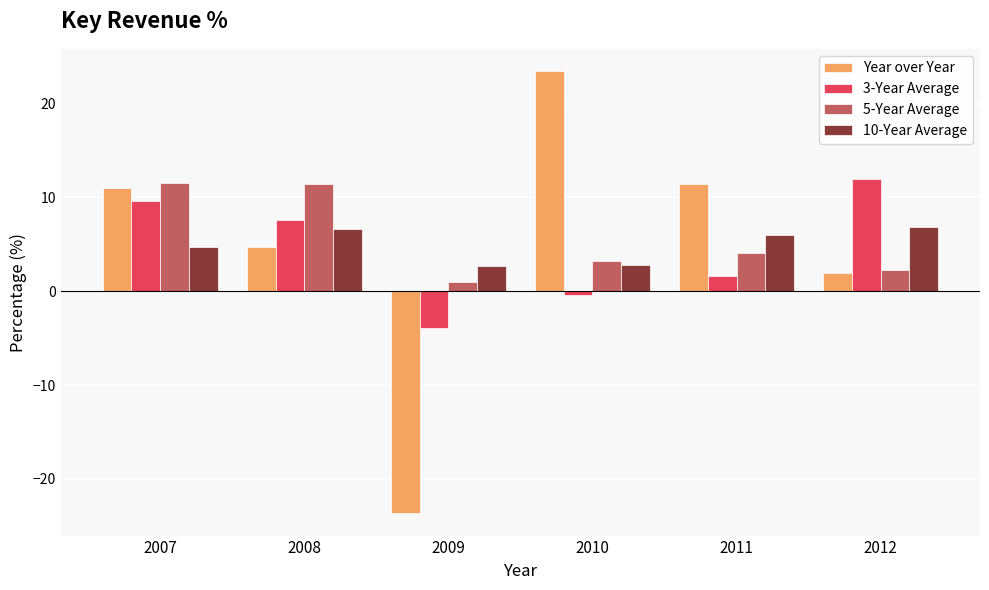

What are all the series names shown in the legend?

Year over Year, 3-Year Average, 5-Year Average, 10-Year Average